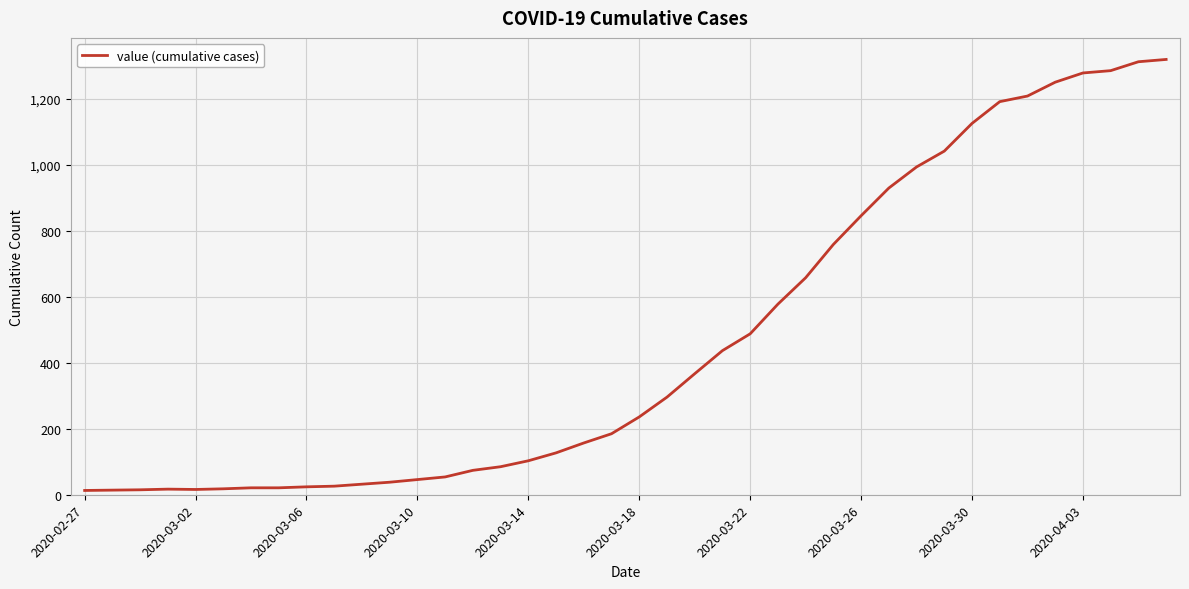

What is the difference between the maximum and minimum values?

1307